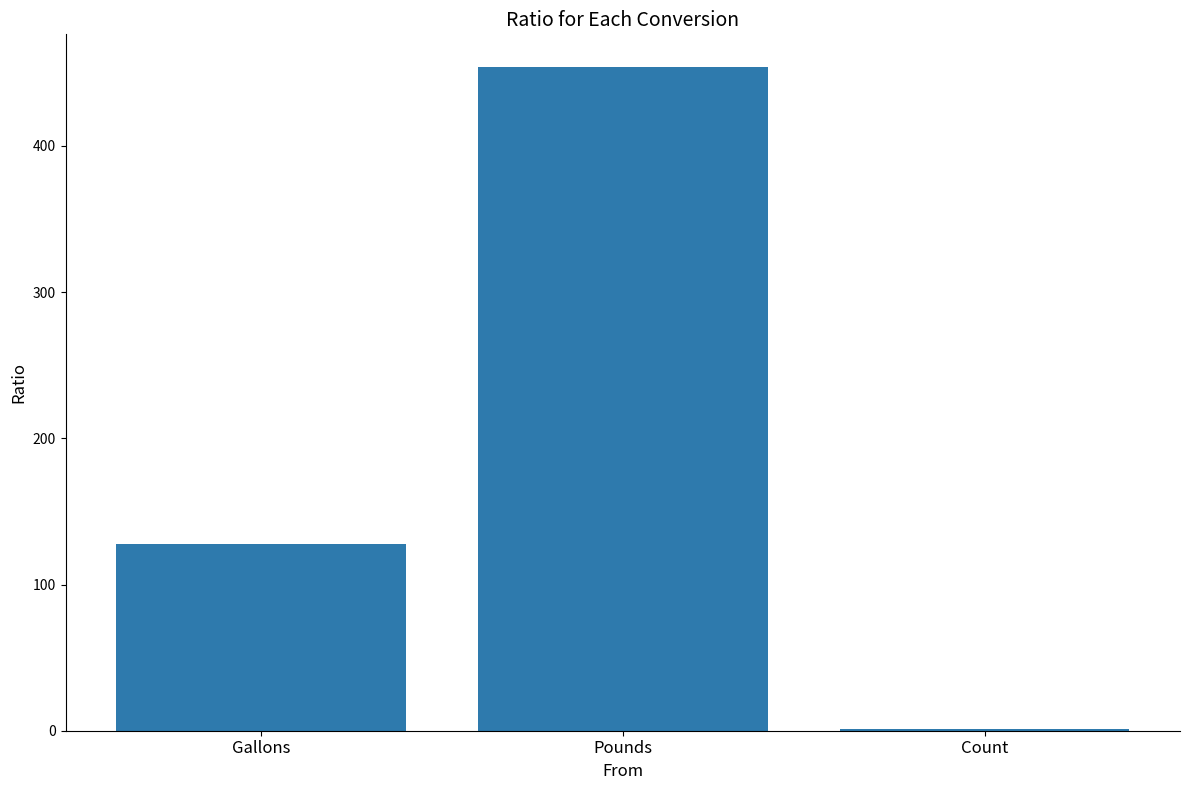

Is it true that the value at Pounds is 453.6?

True